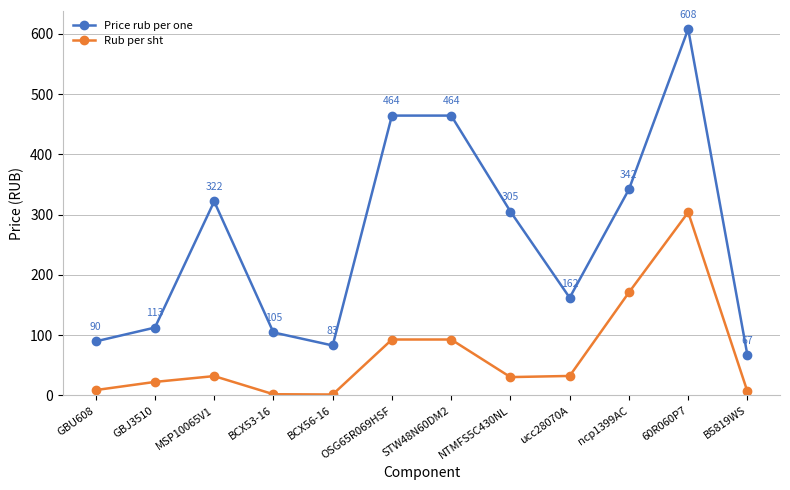

What is the total value across all series at MSP10065V1?

354.2